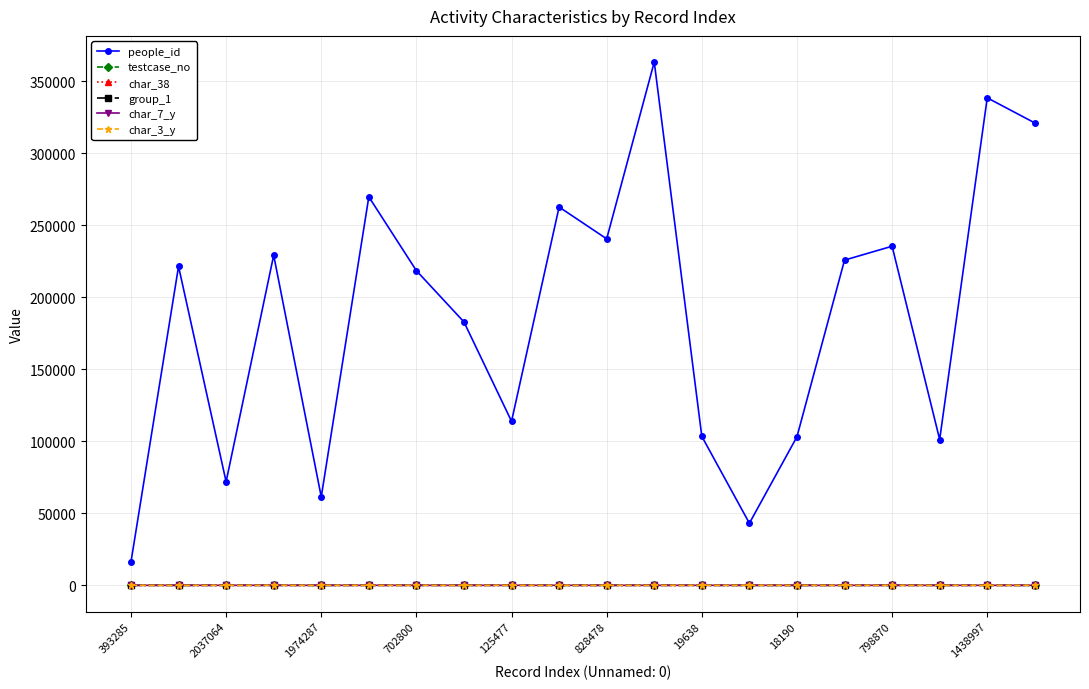

How many interior local valleys does the people_id series have?

6